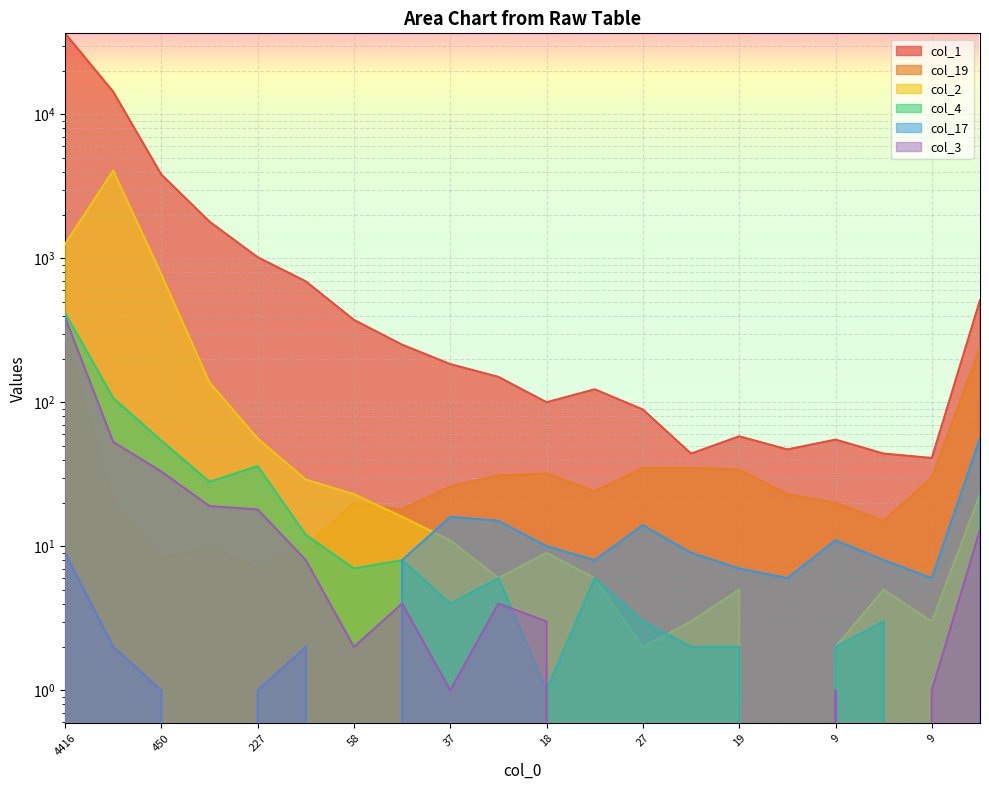

Reading left to right, list all the values displayed in this chart.

col_1: 36501	14351	3816	1796	1017	691	373	251	184	150	100	123	89	44	58	47	55	44	41	511
col_19: 287	20	8	10	7	10	20	18	26	31	32	24	35	35	34	23	20	15	30	239
col_2: 1255	4062	772	137	56	29	23	16	11	6	9	6	2	3	5	0	2	5	3	23
col_4: 417	107	54	28	36	12	7	8	4	6	1	6	3	2	2	0	2	3	0	23
col_17: 9	2	1	0	1	2	0	8	16	15	10	8	14	9	7	6	11	8	6	56
col_3: 390	53	33	19	18	8	2	4	1	4	3	0	0	0	0	0	1	0	1	13